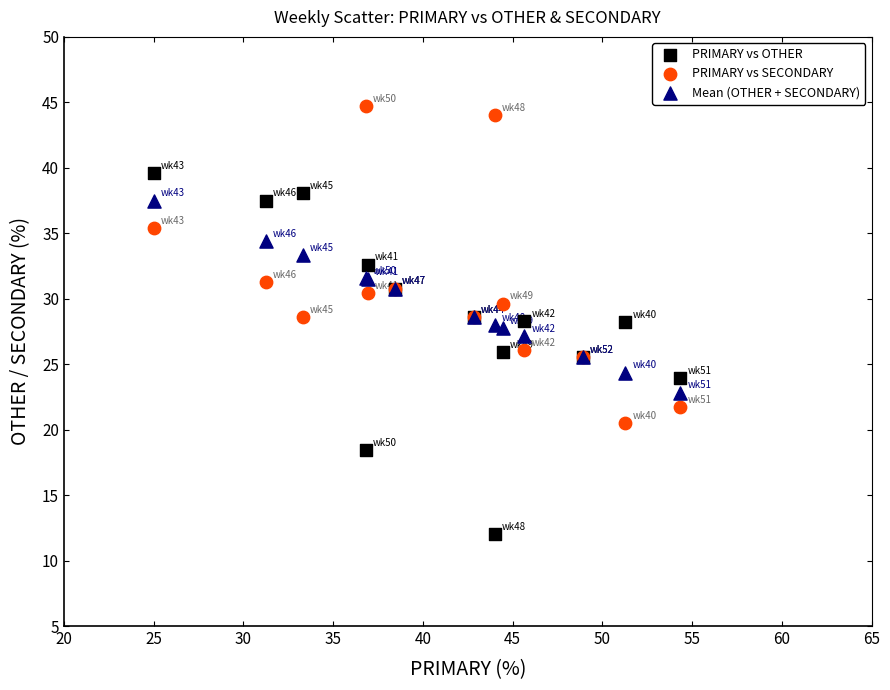

What are all the series names shown in the legend?

PRIMARY vs OTHER, PRIMARY vs SECONDARY, Mean (OTHER + SECONDARY)